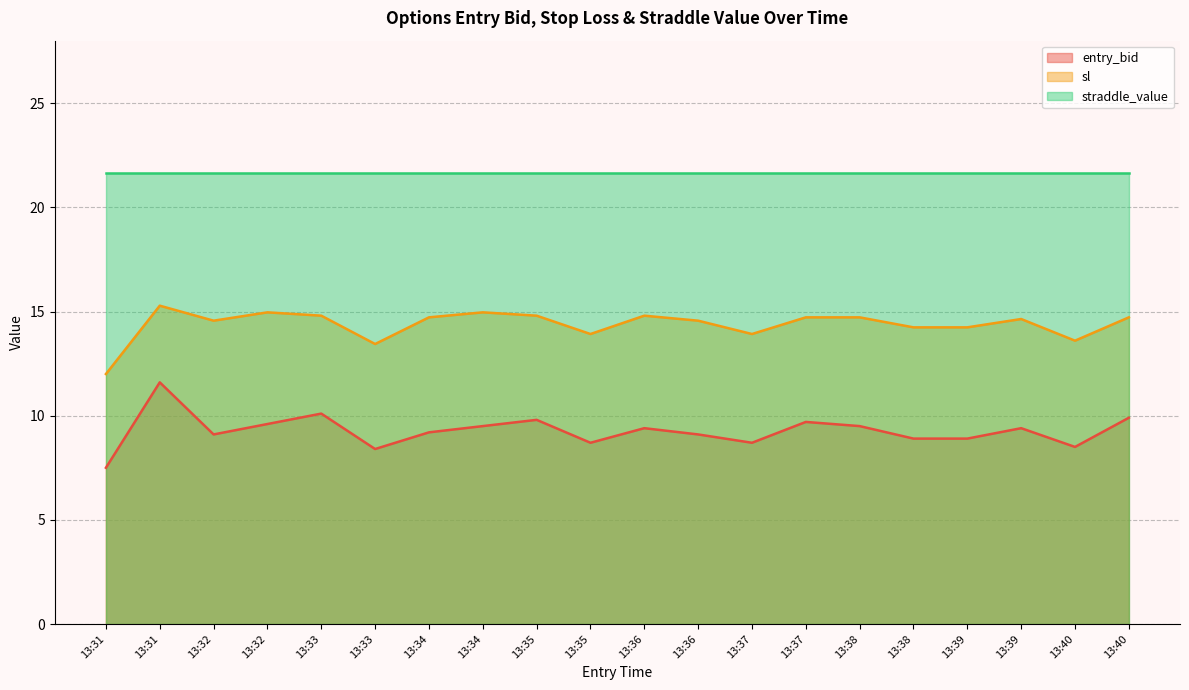

At which category does sl reach its first local peak?

13:31